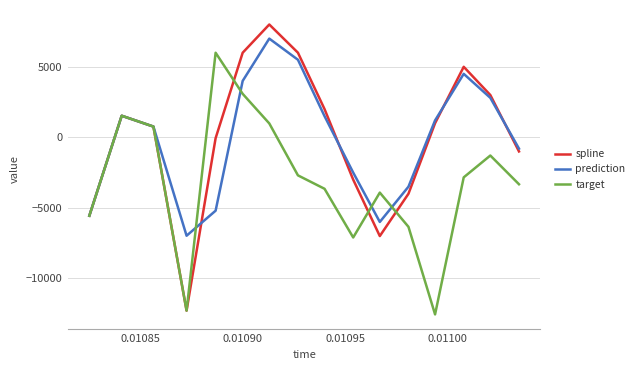

Rank the series by their maximum value, from highest to lowest.

spline, prediction, target